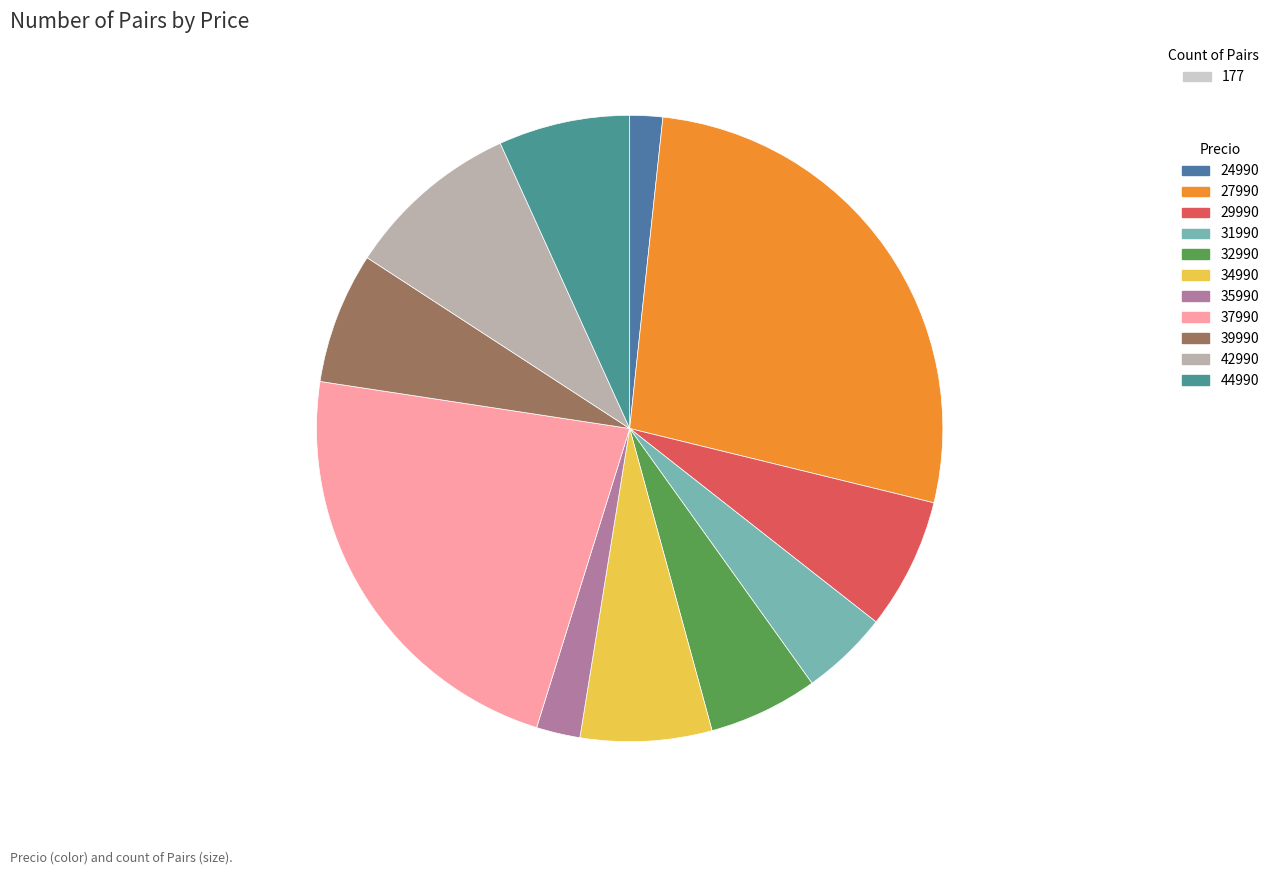

What is the ratio of the value at 34990 to the value at 27990?

0.2